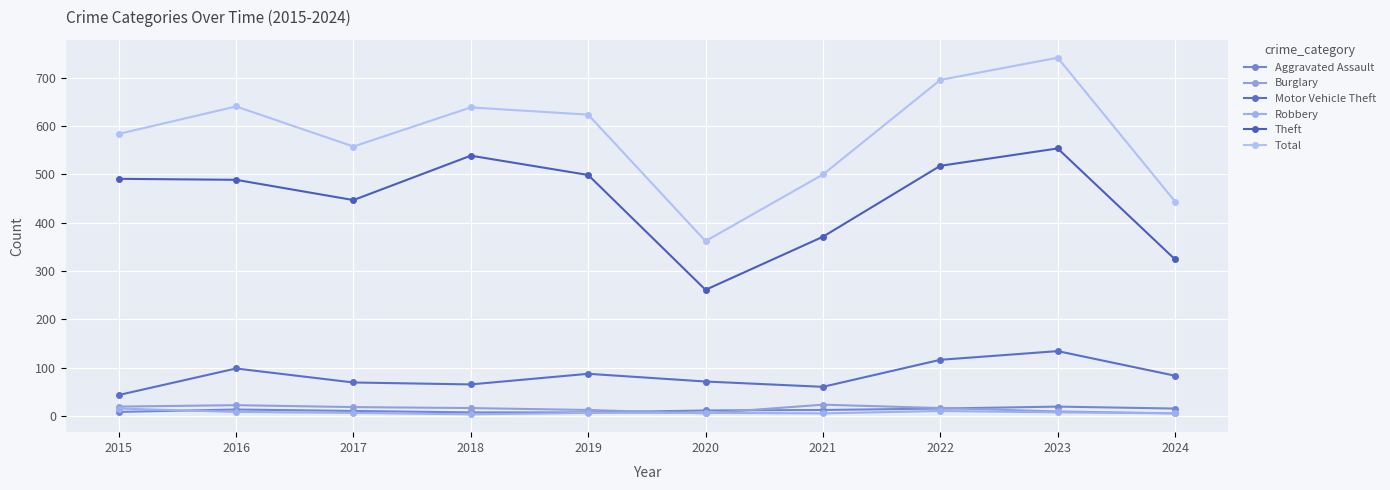

Does the chart display data point markers on the line(s)?

Yes